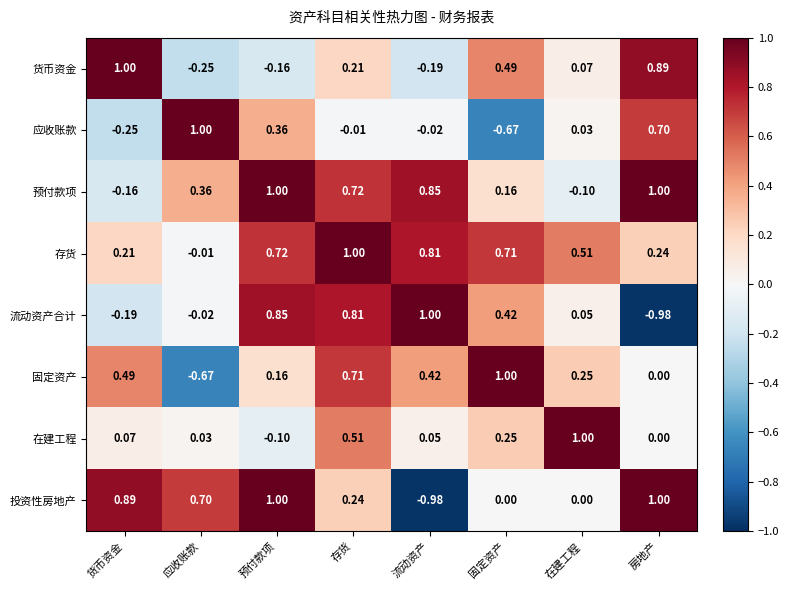

At which category is the sum across all series the highest?

存货